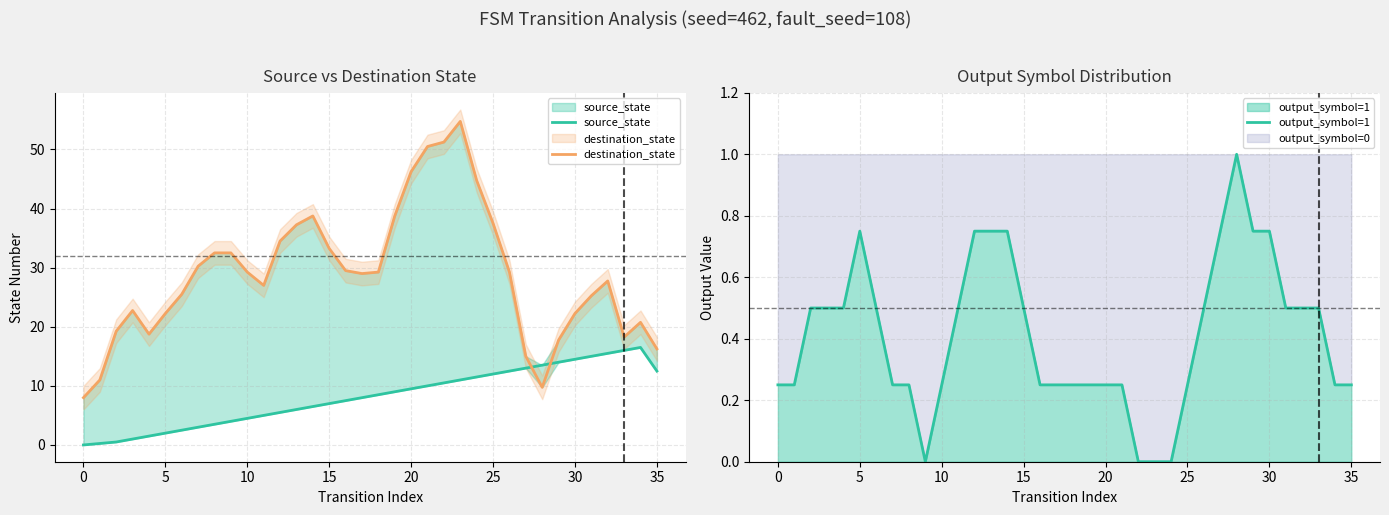

What is the total value across all series at 18?

38.0